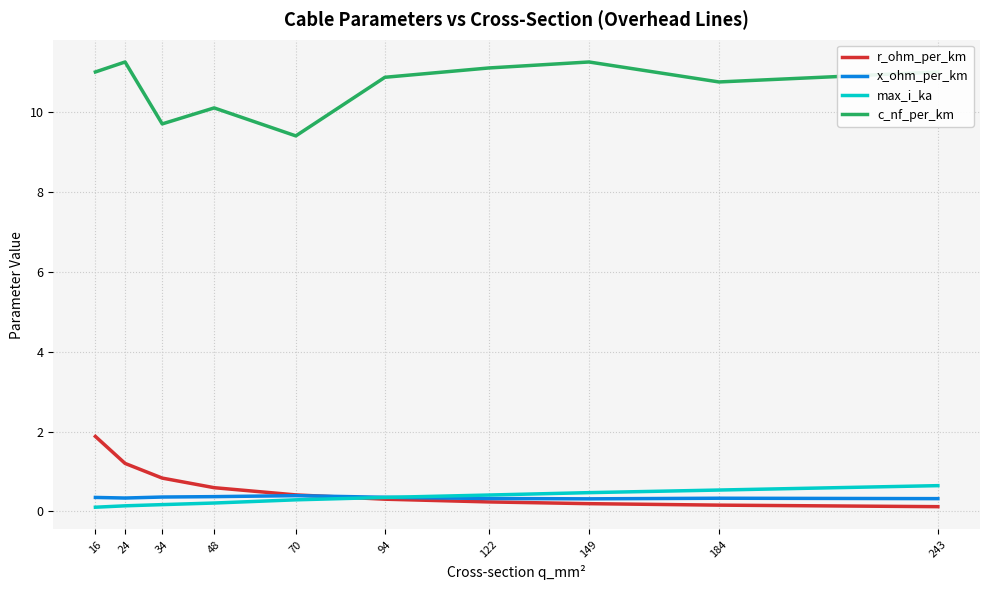

Count the number of data series in this chart.

4